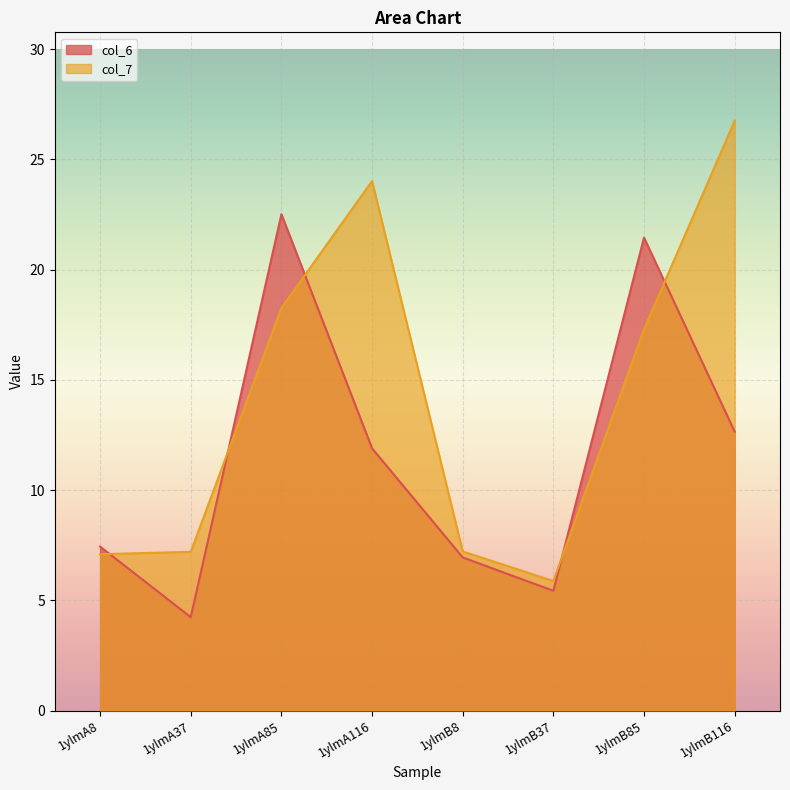

At which label is col_7 closest to 16?

1ylmB85